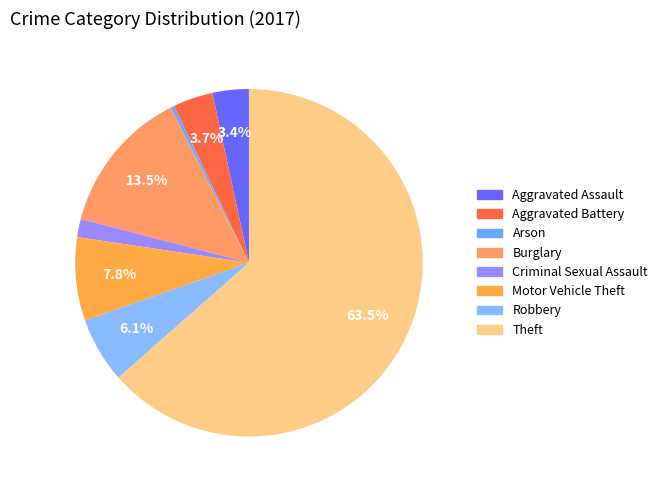

What is the largest slice in the pie chart?

Theft